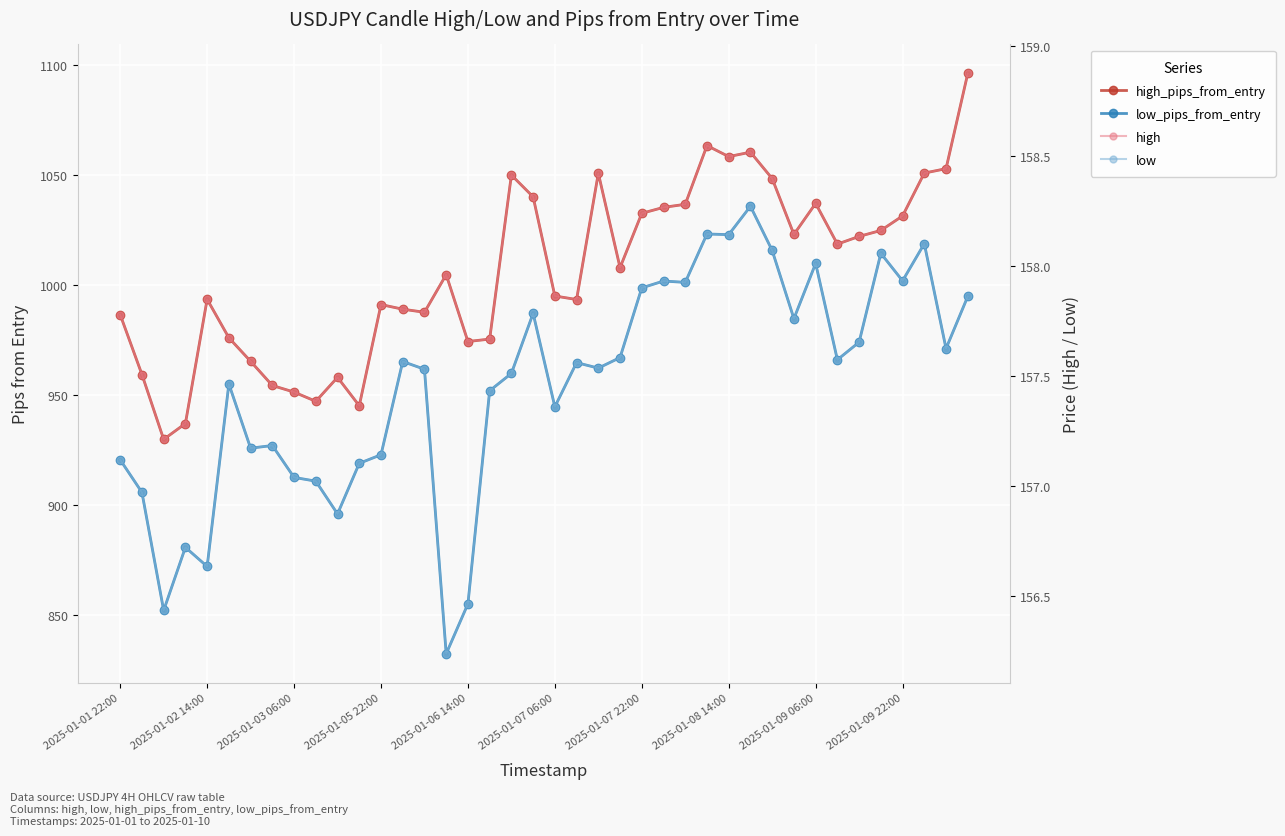

In high_pips_from_entry, how many points are lower than both neighbors (excluding endpoints)?

10